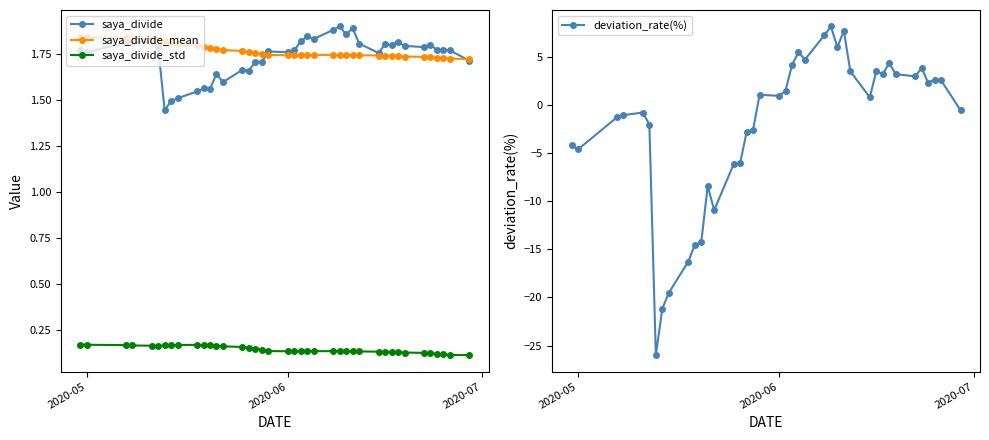

What is the value of the deviation_rate(%) point at the 31st from the left?

3.5